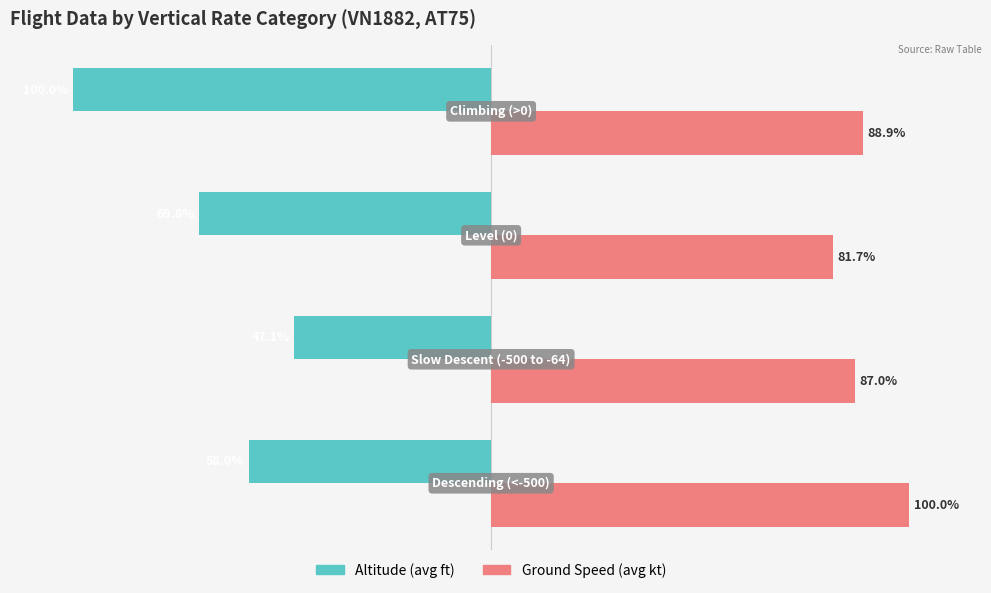

What are all the series names shown in the legend?

Altitude (avg ft), Ground Speed (avg kt)